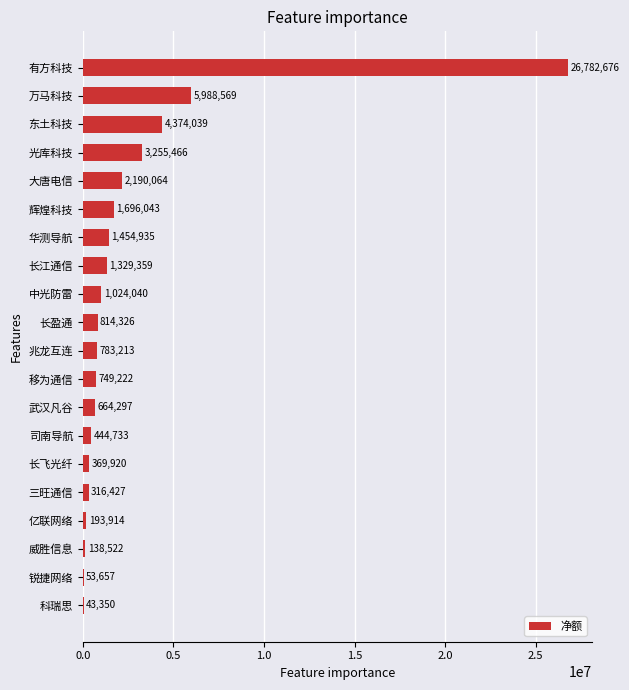

The chart shows a value of 664297 at 武汉凡谷. True or false?

True